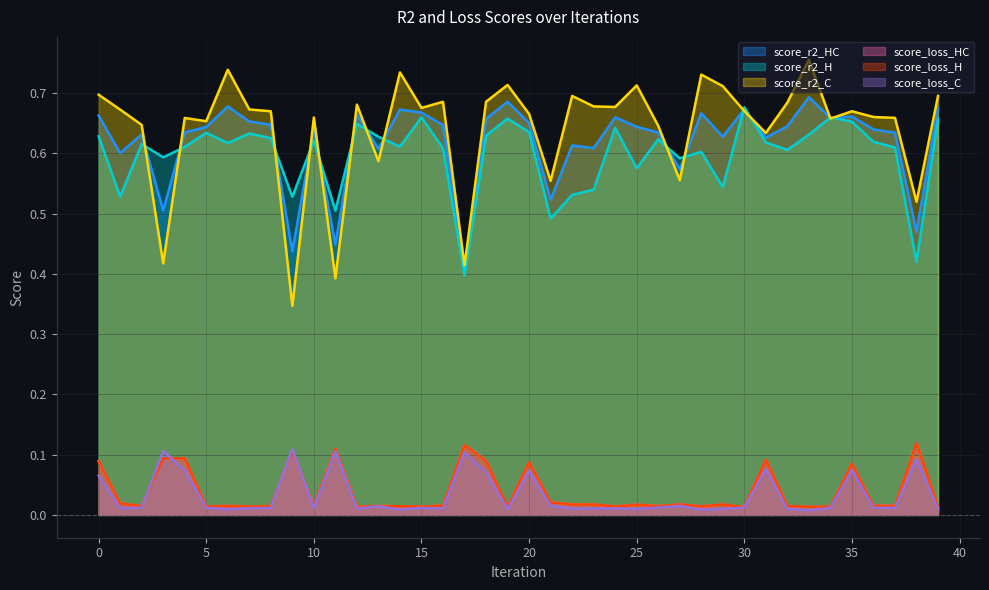

What is the sum of the score_loss_HC values at 17 and 31?

0.2